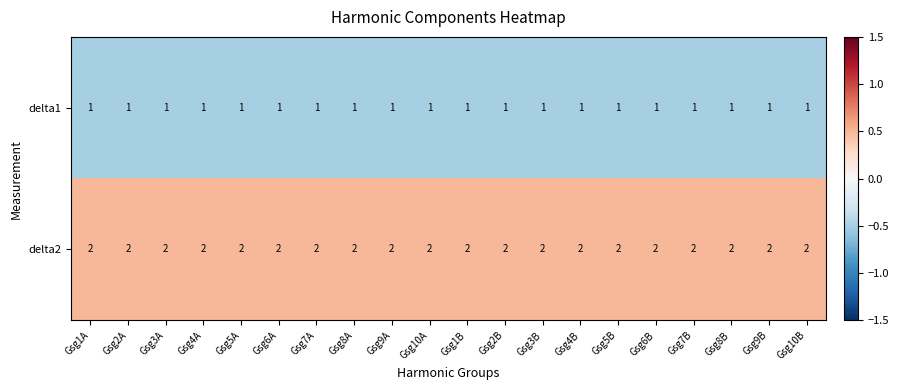

What is the sum of all delta1 values?

20